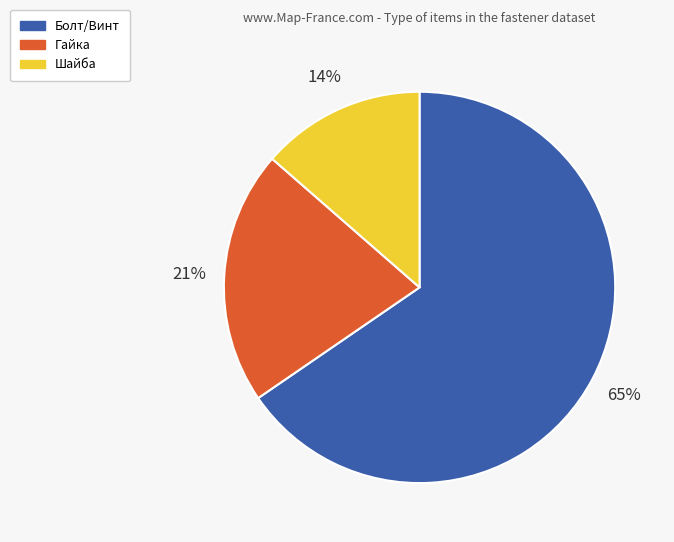

Does any single category account for the majority?

Yes